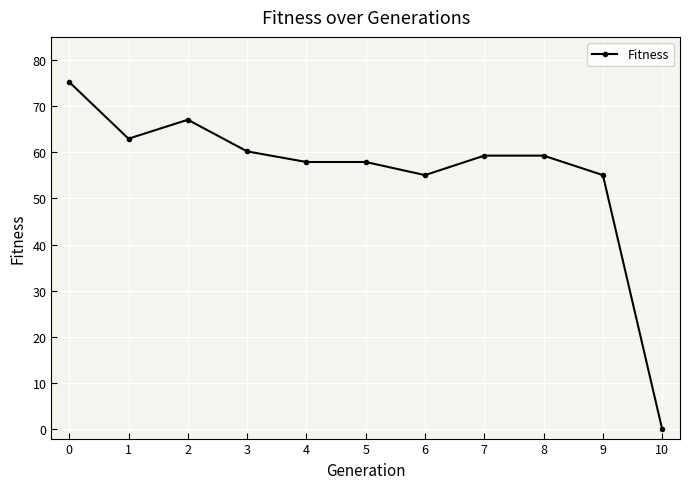

At which category does the chart reach its minimum across all series?

10